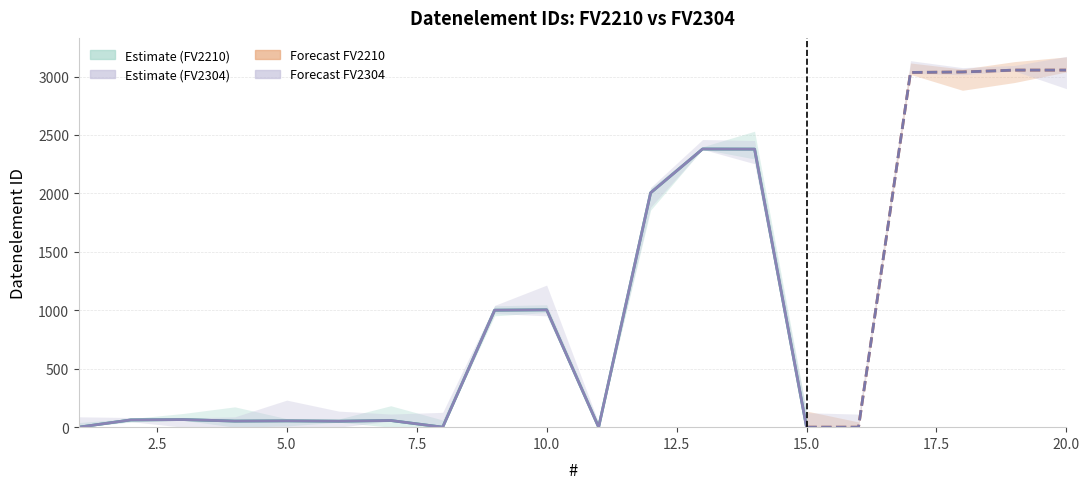

What is the difference between the maximum and minimum values in the Datenelement_FV2304 series?

3055